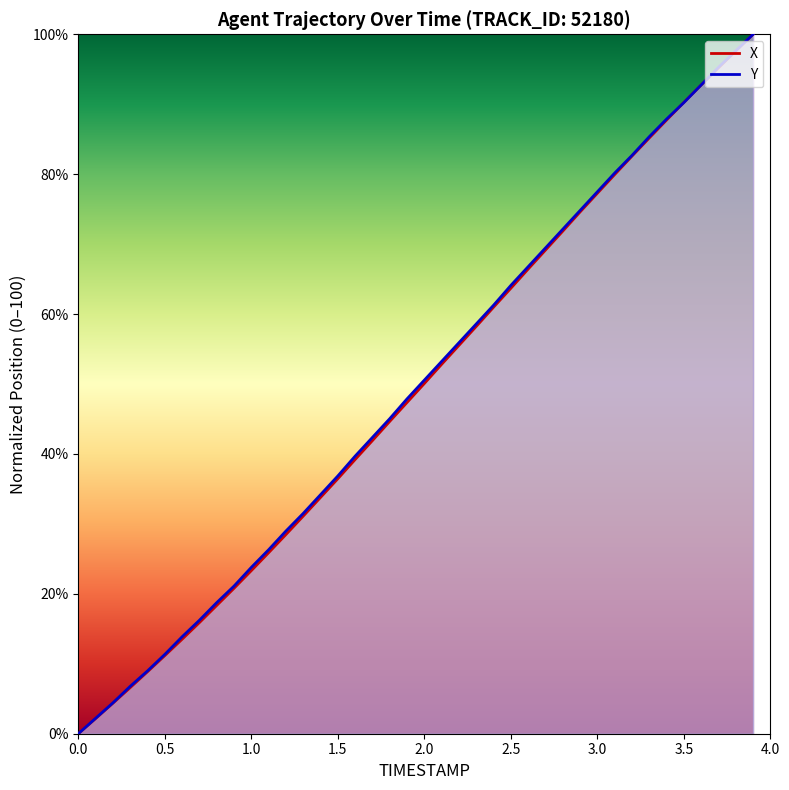

What is the difference between the Y values at 0.2 and 2.6?

62.4